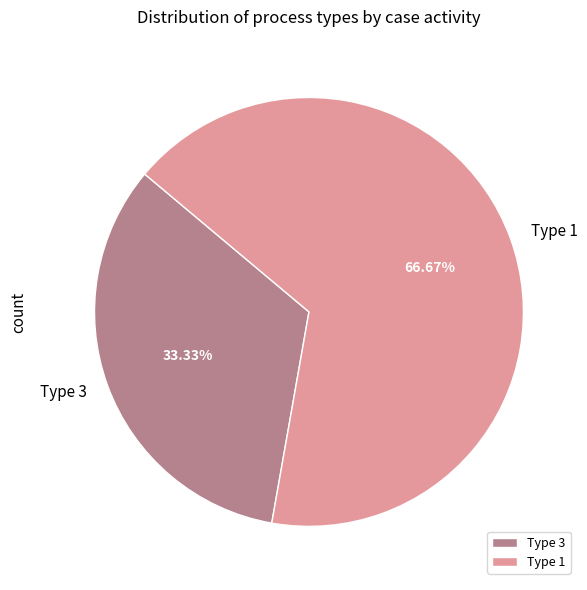

Count the number of slices in the pie.

2